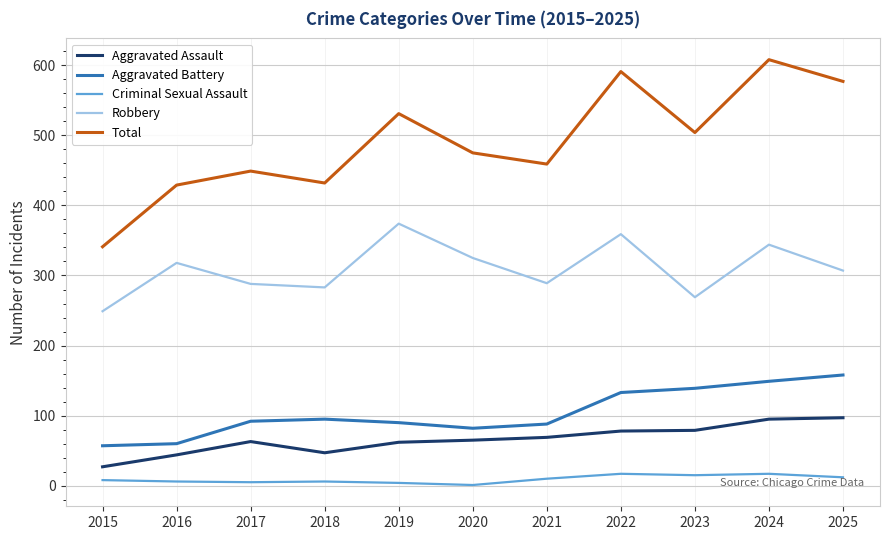

At which label does Robbery first exceed 307?

2016